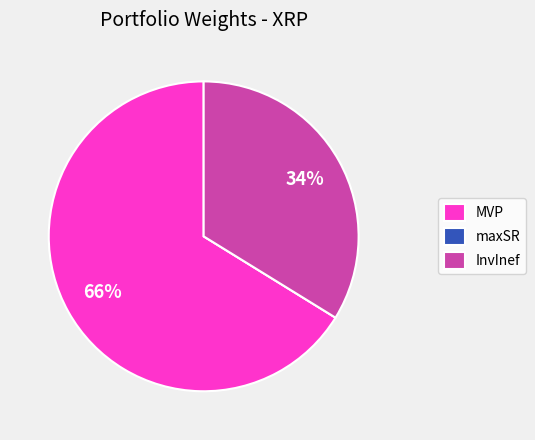

What is the majority slice?

MVP